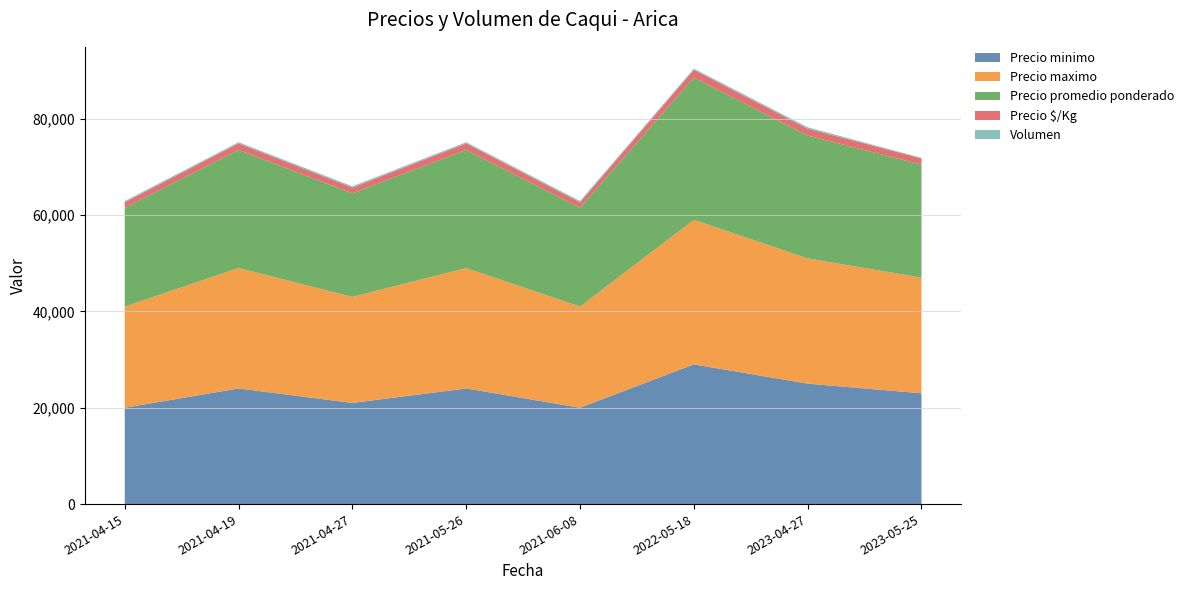

Reading right to left, extract all data points from this chart.

Precio minimo: 23000	25000	29000	20000	24000	21000	24000	20000
Precio maximo: 24000	26000	30000	21000	25000	22000	25000	21000
Precio promedio ponderado: 23455	25500	29500	20500	24500	21500	24500	20500
Precio $/Kg: 1303	1417	1639	1139	1361	1194	1361	1139
Volumen: 110	300	250	270	250	270	250	250